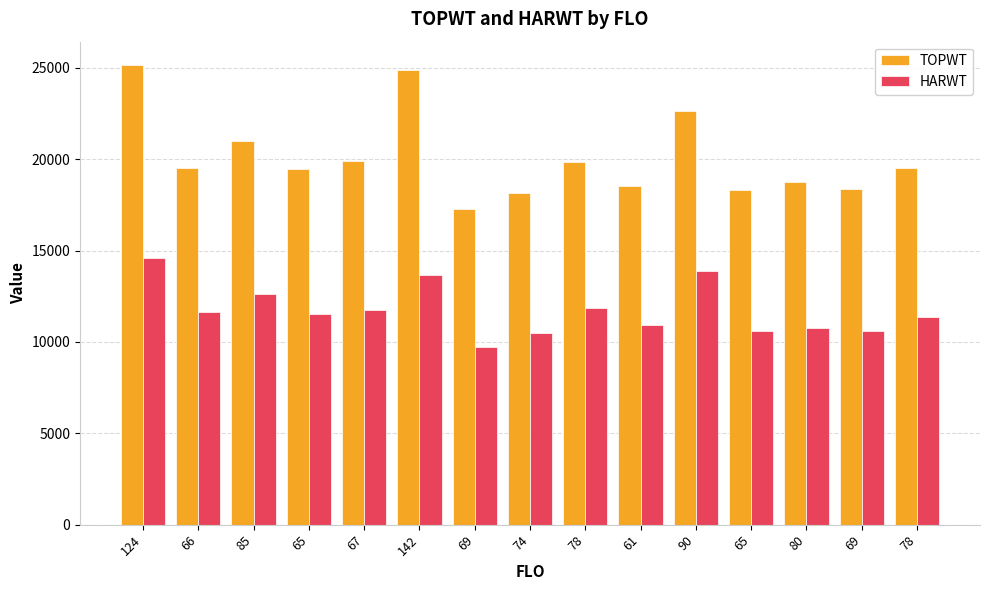

What is the sum of all TOPWT values?

301352